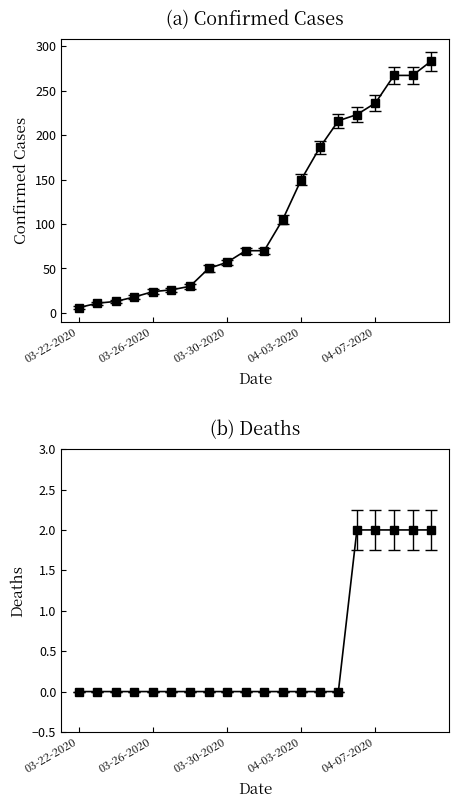

List the series in order of their peak value, lowest first.

Deaths, Confirmed